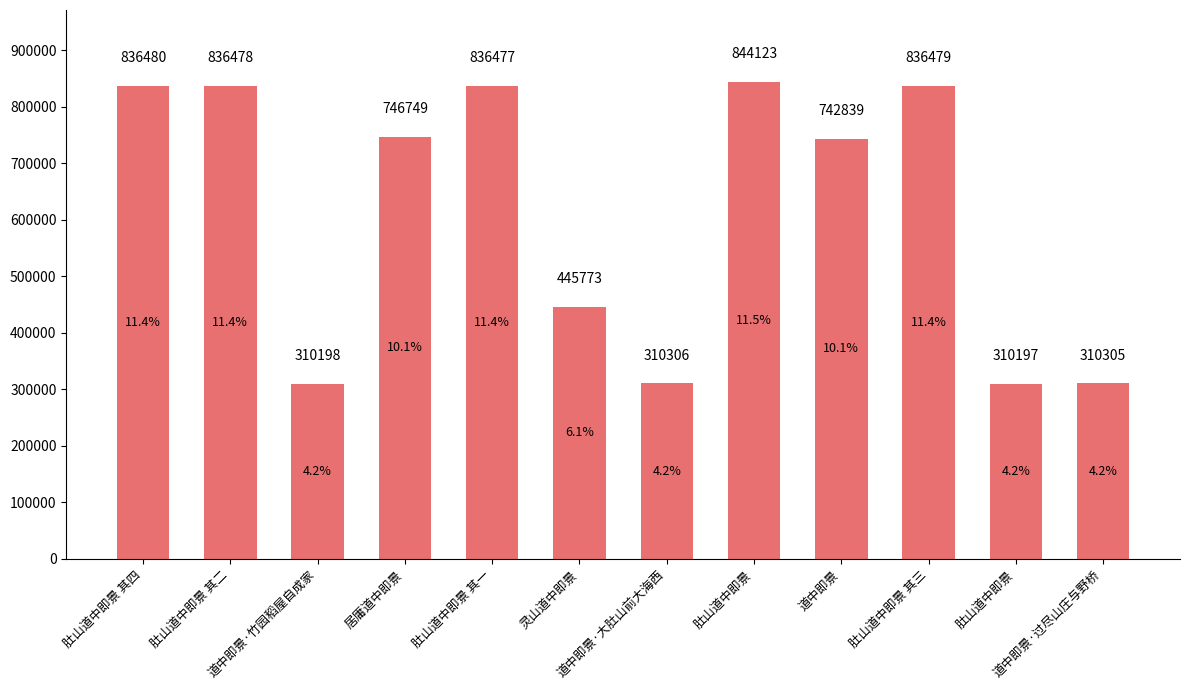

How many data points does each series have?

12